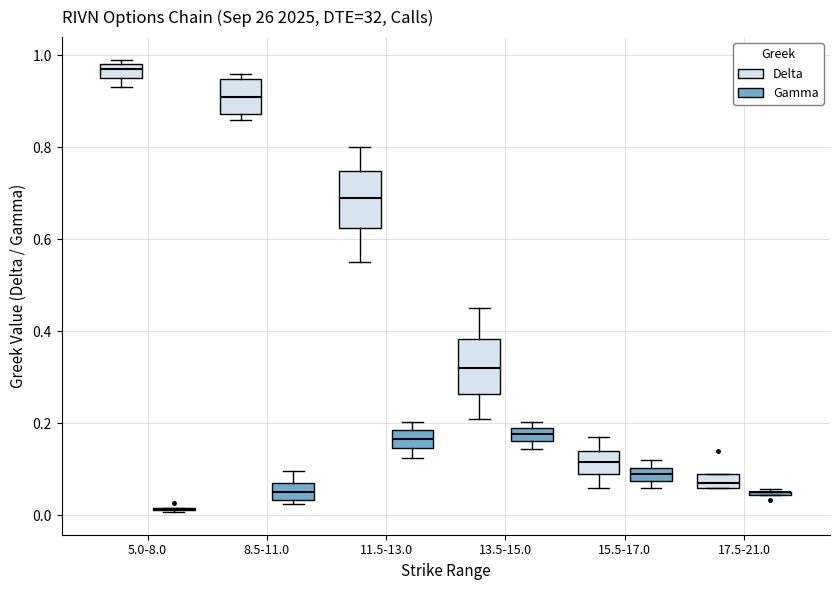

Where is the lower edge of the box for 13.5-15.0 (Delta) on the y-axis? The values are not printed on the chart, so give them approximately, as read against the axis.

0.26